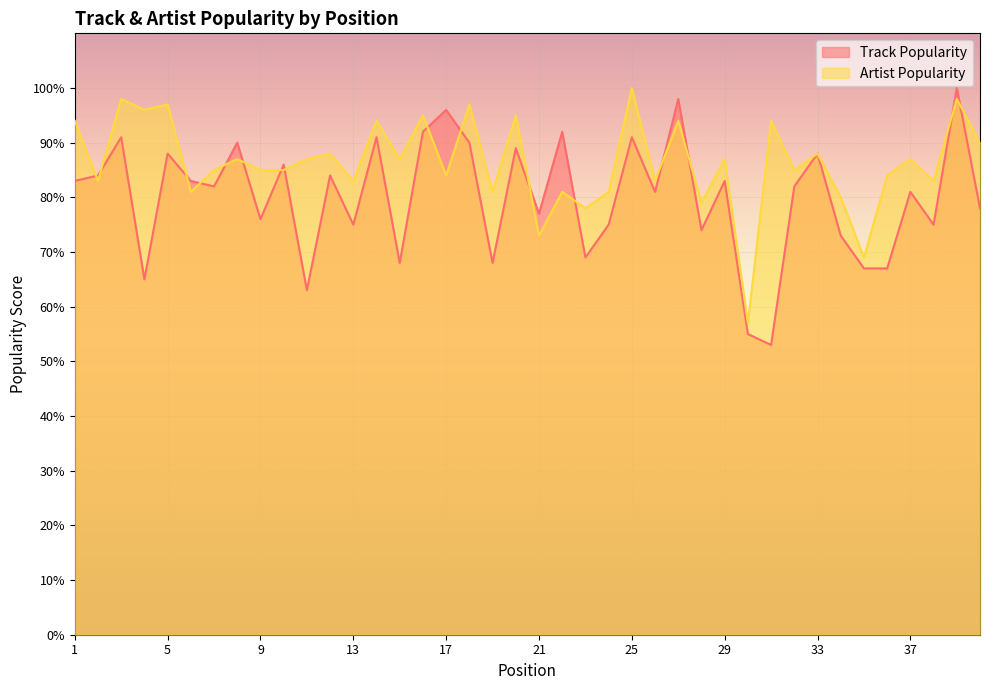

Is the value of Track Popularity at 21 greater than the value of Artist Popularity at 7?

No